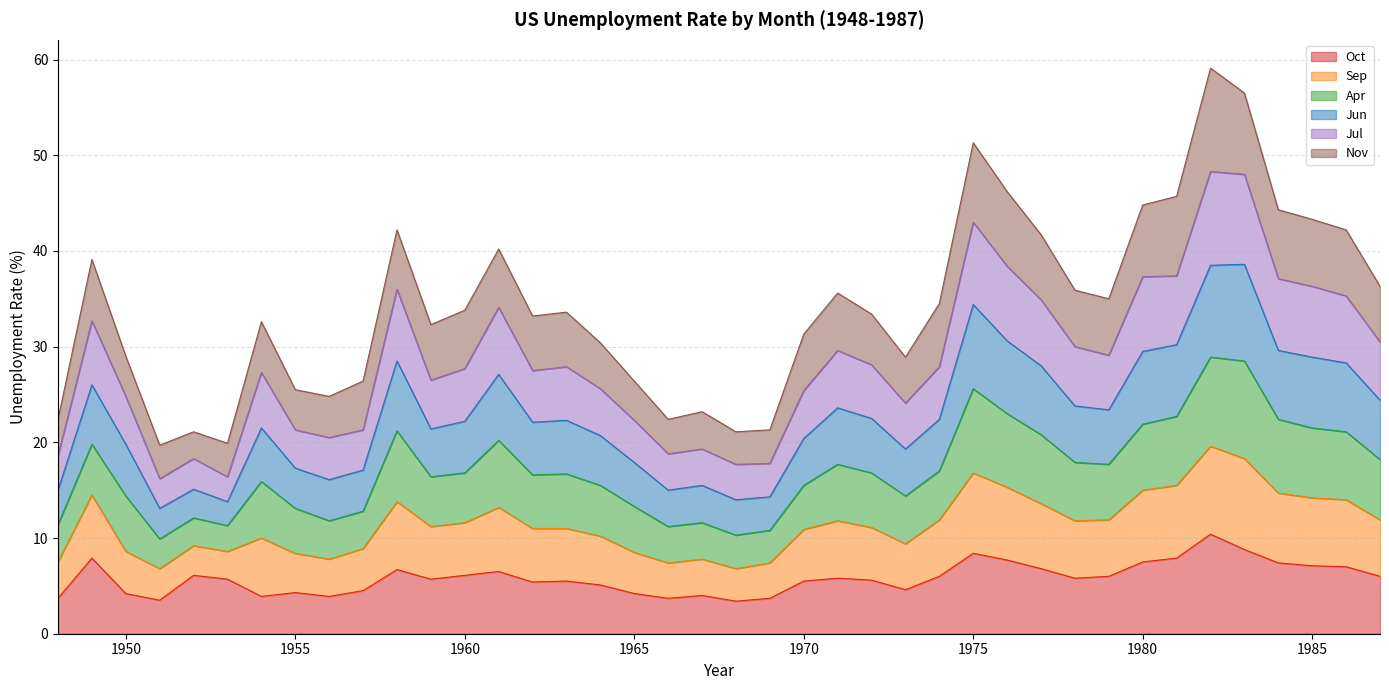

What is the lowest value of the Oct series?

3.4